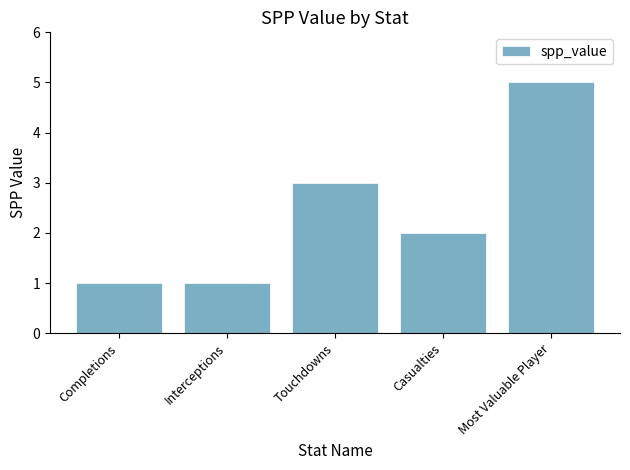

Between Interceptions and Touchdowns, which is larger?

Touchdowns